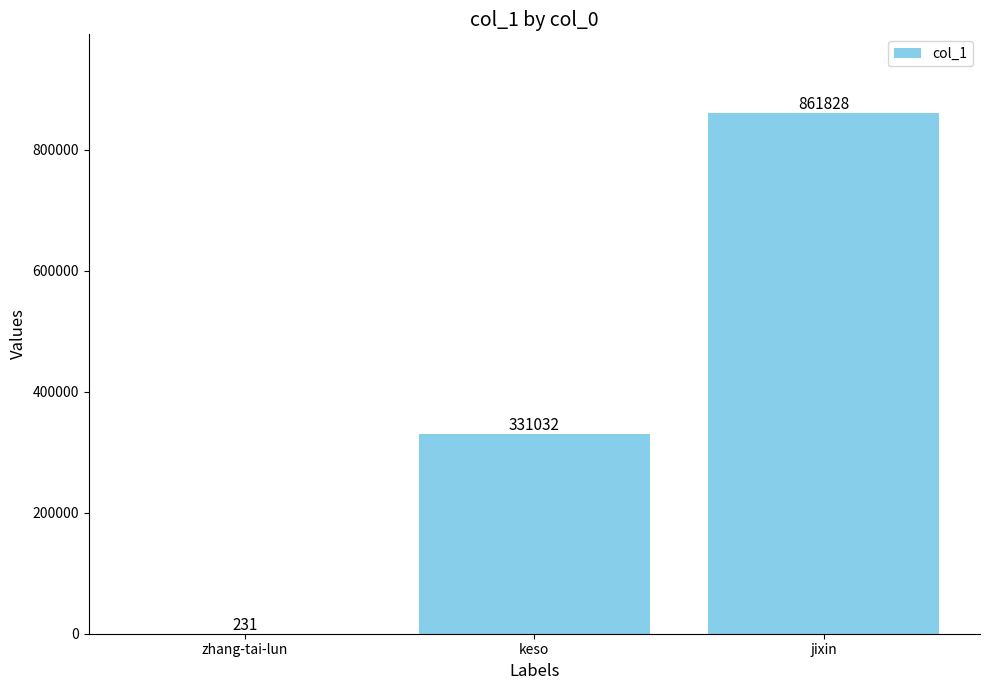

How many values are between 231 and 861828?

3